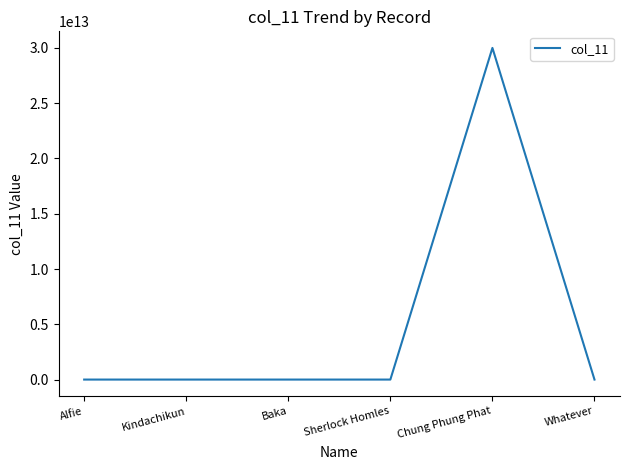

The chart shows a value of -13688504028273 at Alfie. True or false?

False